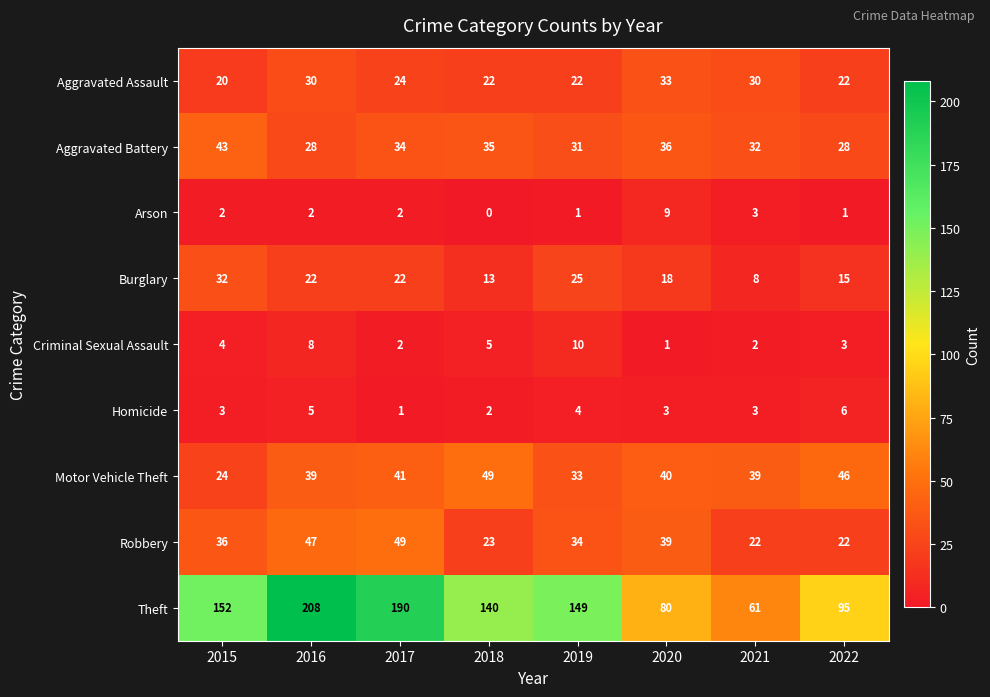

At which label does Burglary reach its peak?

2015